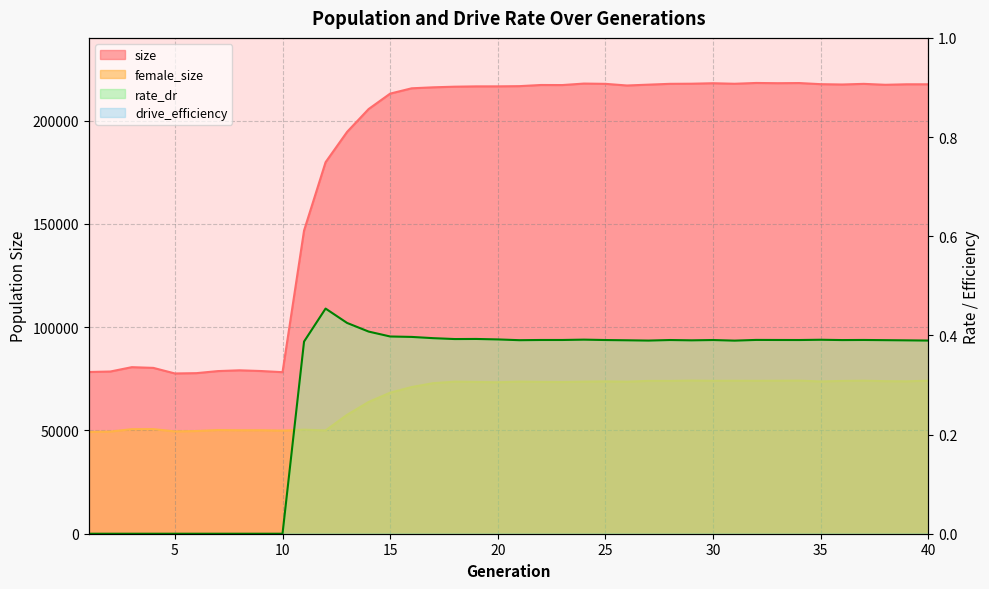

The size series shows 218226.0 at 34. True or false?

True